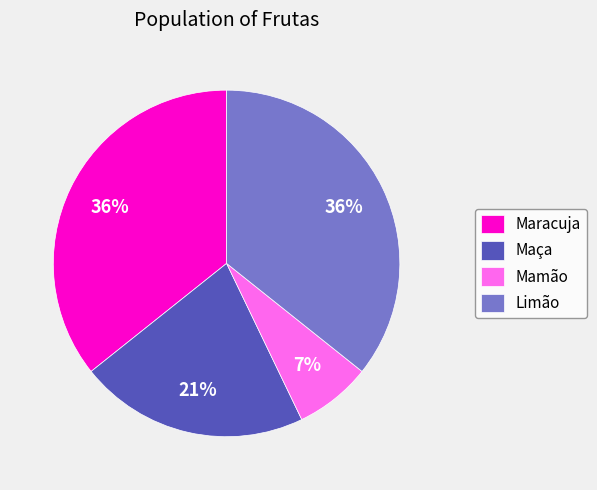

How many slices are in this pie chart?

4